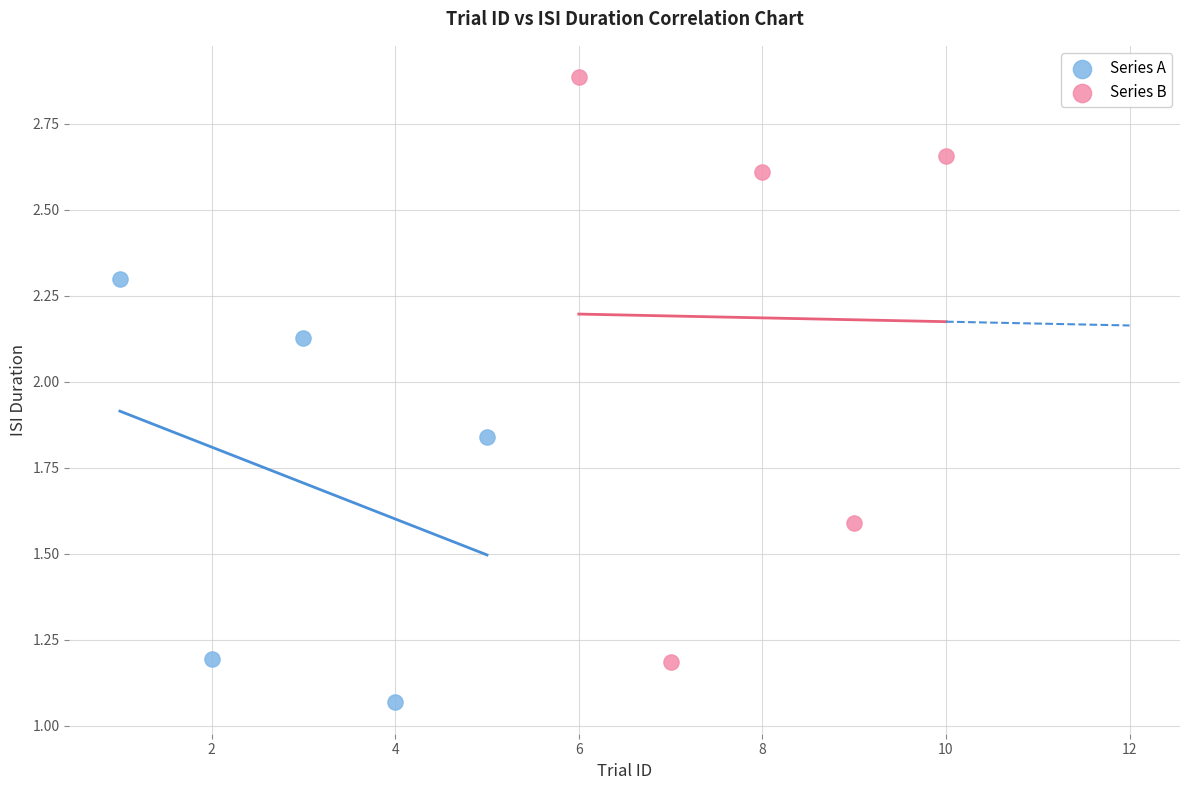

Which series contains the highest Y value?

Series B